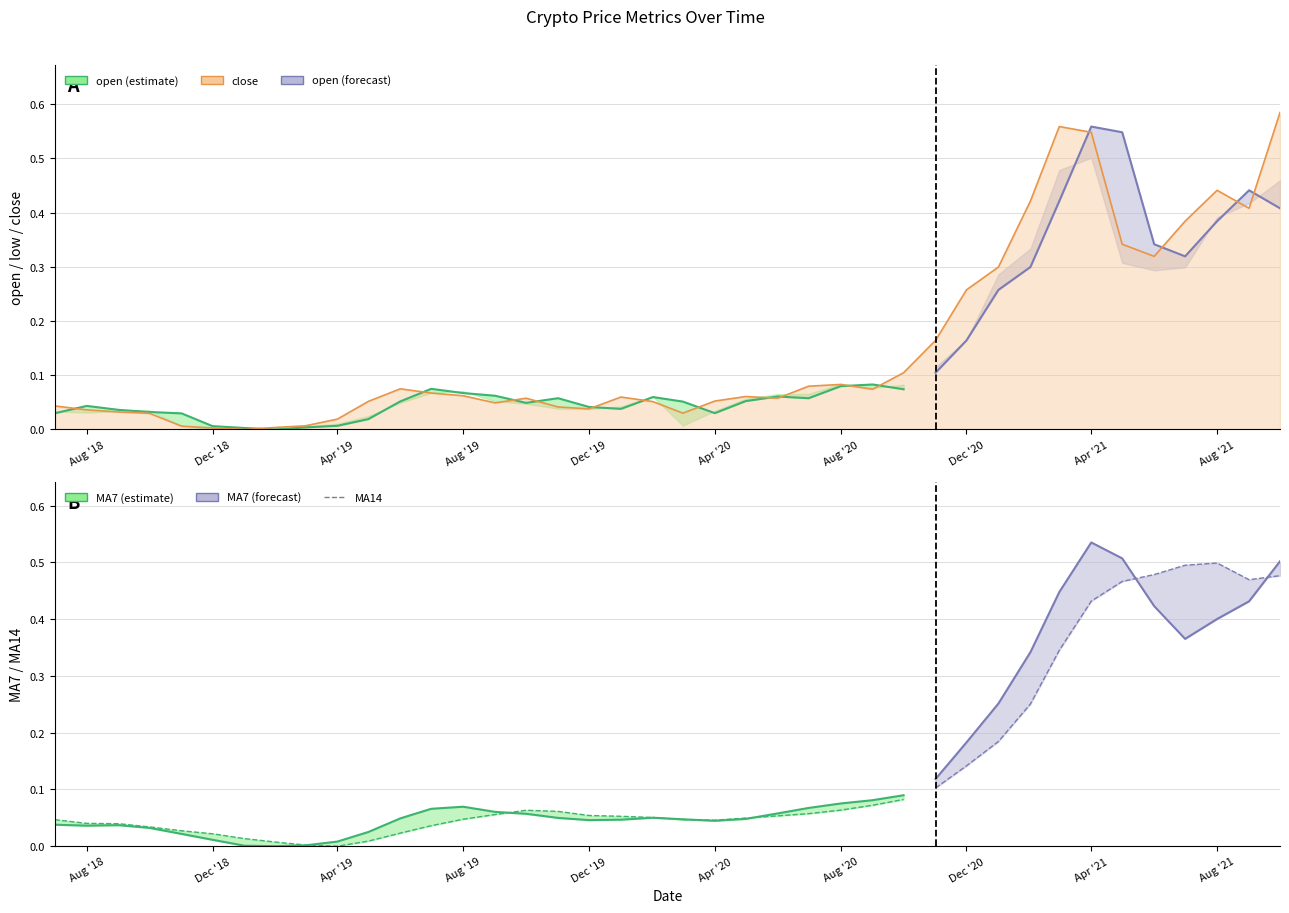

What is the average value of the low series?

0.1